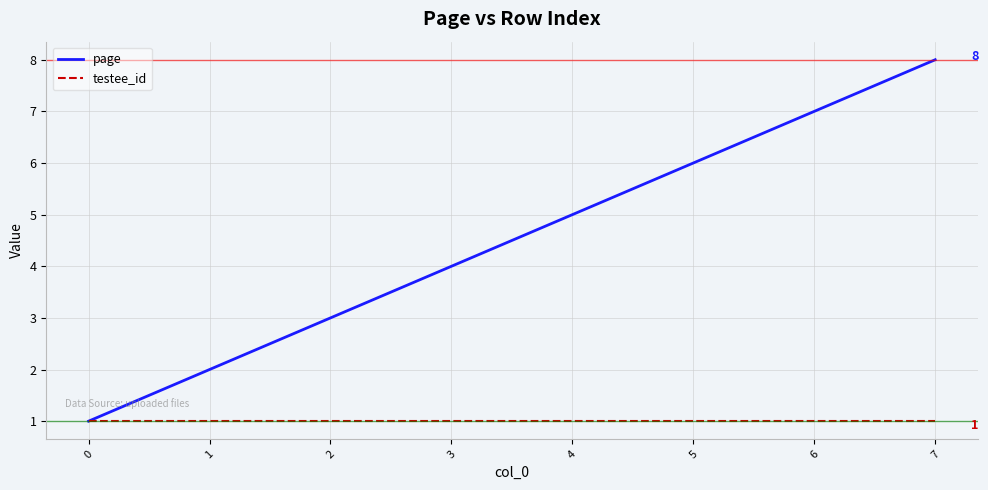

How many lines are shown in the chart?

2